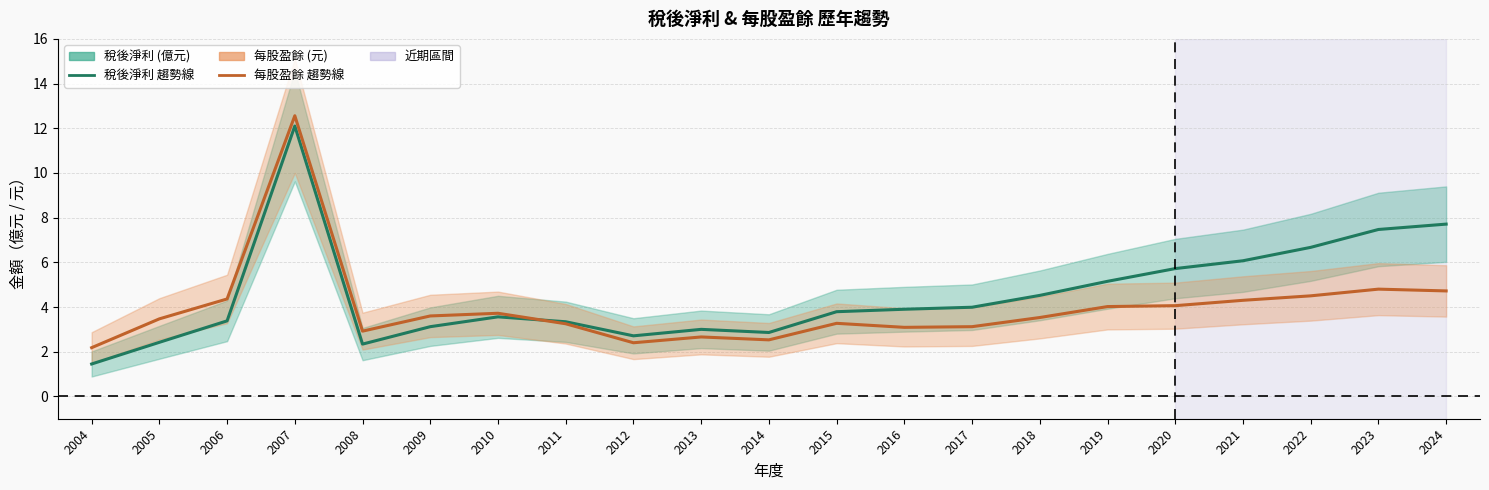

How many lines are shown in the chart?

2